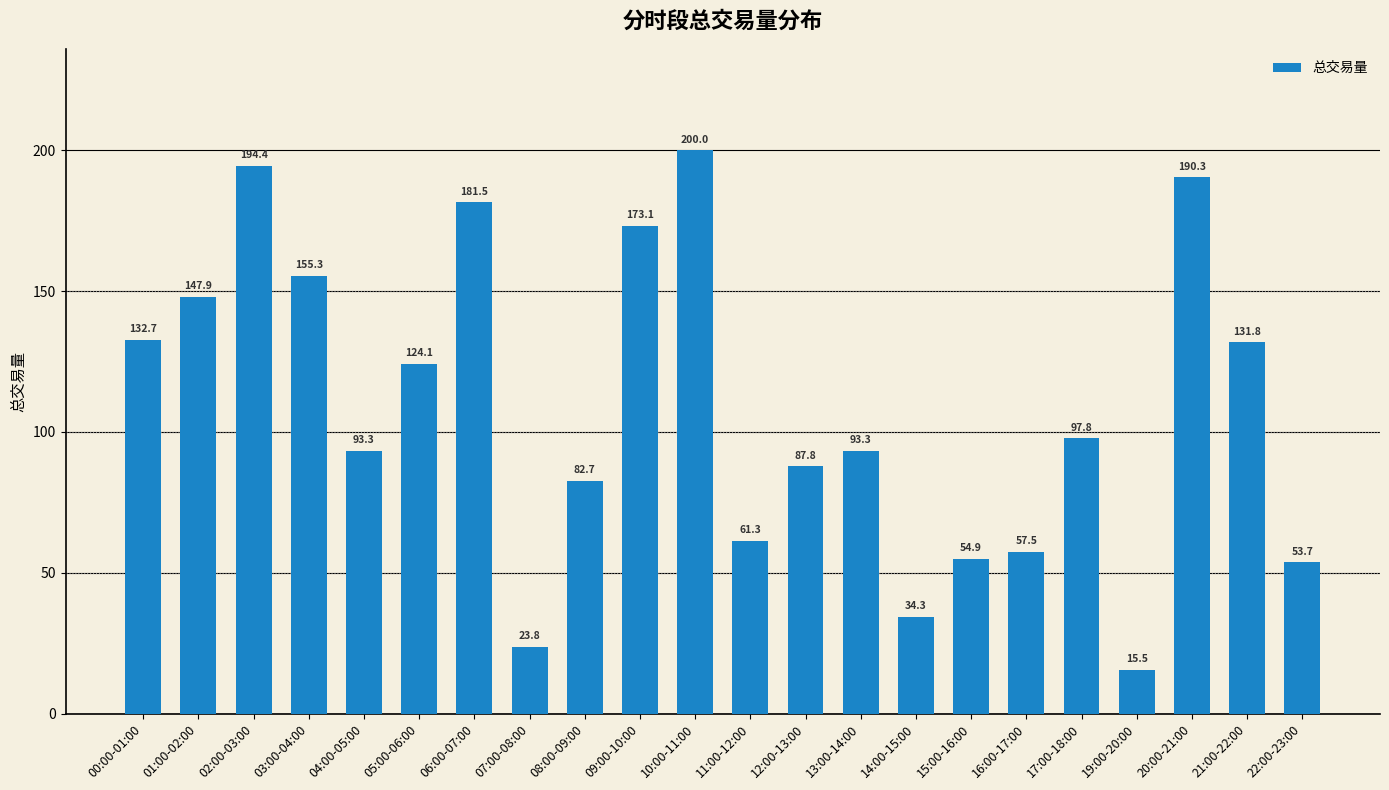

The chart shows a value of 4.5 at 19:00-20:00. True or false?

False